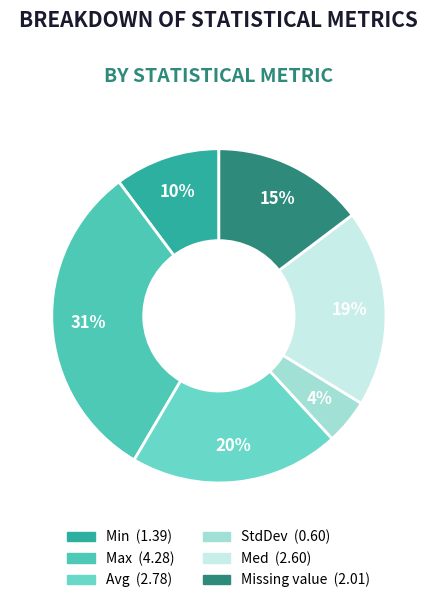

Which slice is the largest?

Max